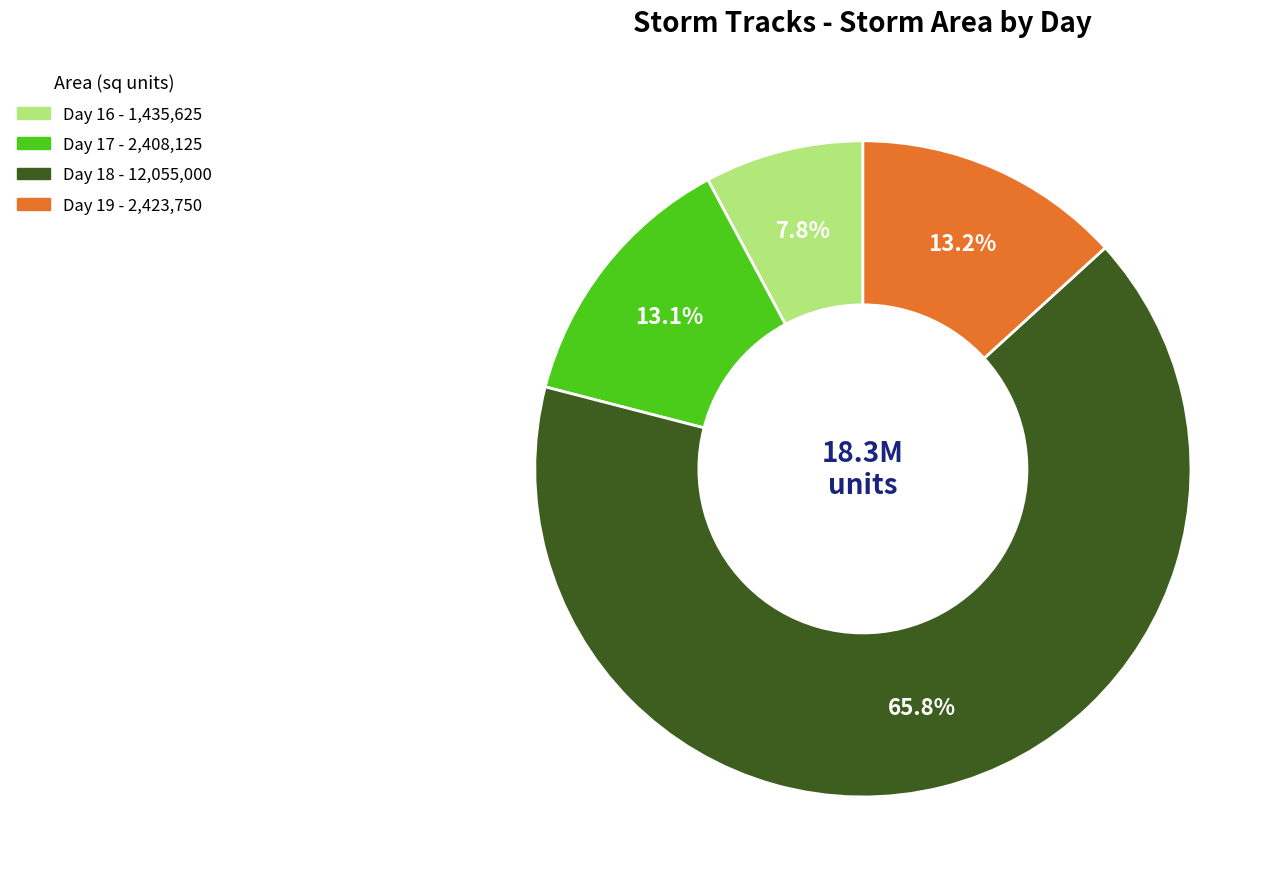

Is there a majority slice in this chart?

Yes